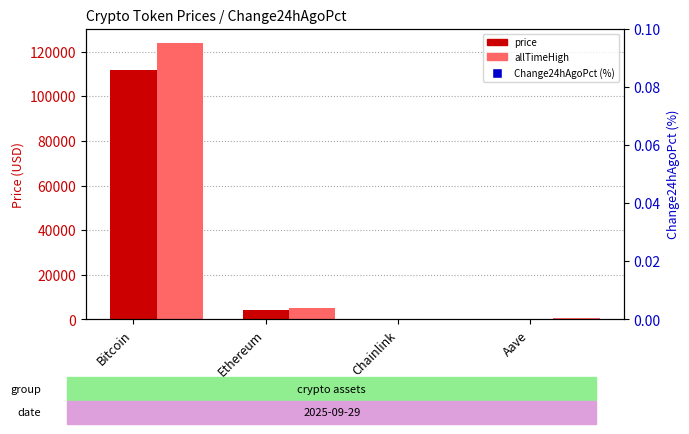

What is the total value across all series at Bitcoin?

235811.0